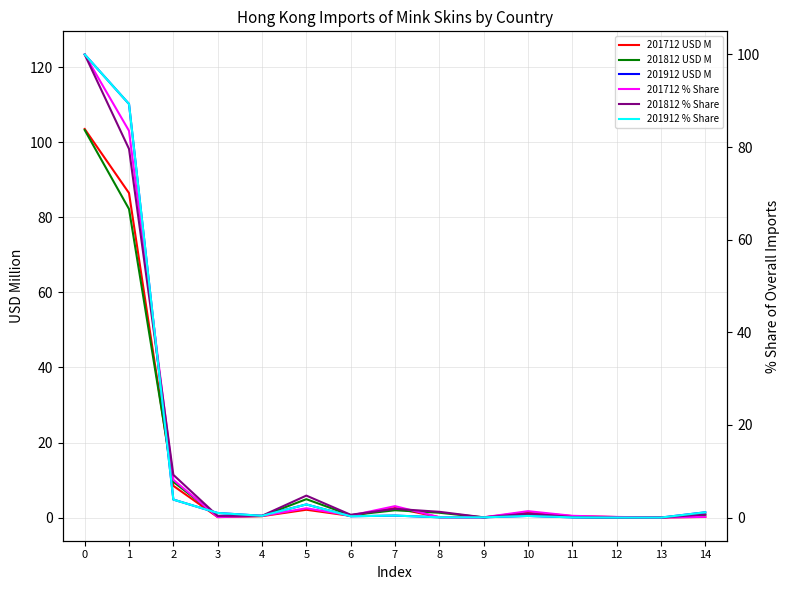

What is the value of the 201912 USD M point at the 5th from the left?

0.5